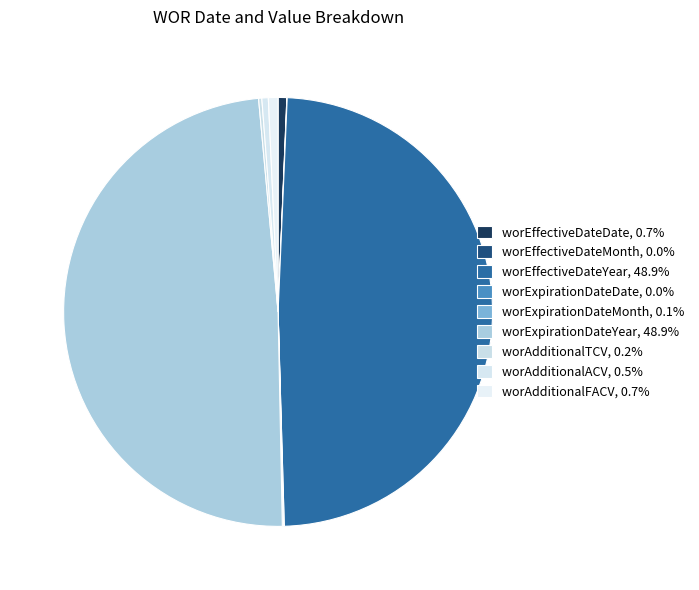

Is there a majority slice in this chart?

No